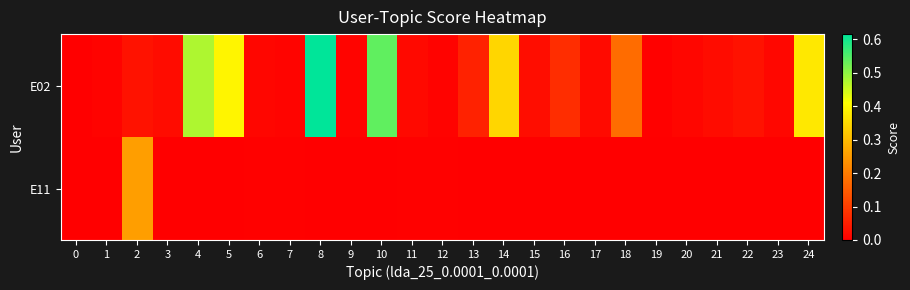

At 9, list the series in order from smallest to largest.

E11, E02